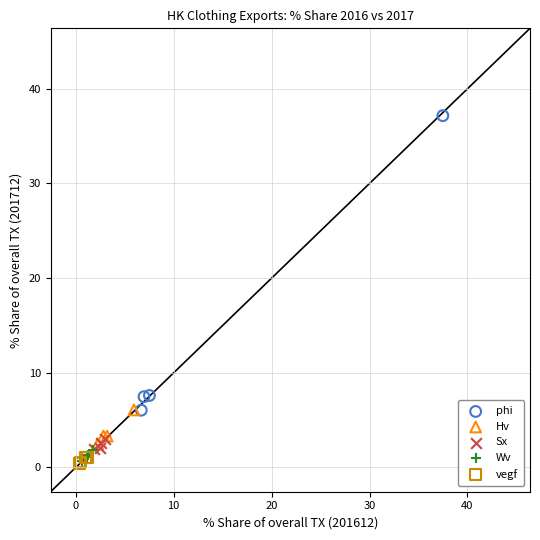

Which series has the largest Y range (max minus min)?

phi